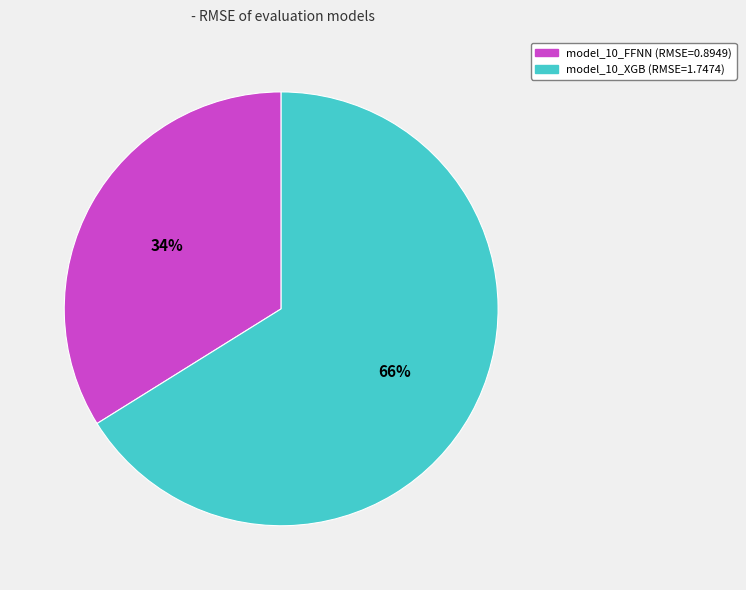

Which category has the biggest portion of the pie?

model_10_XGB